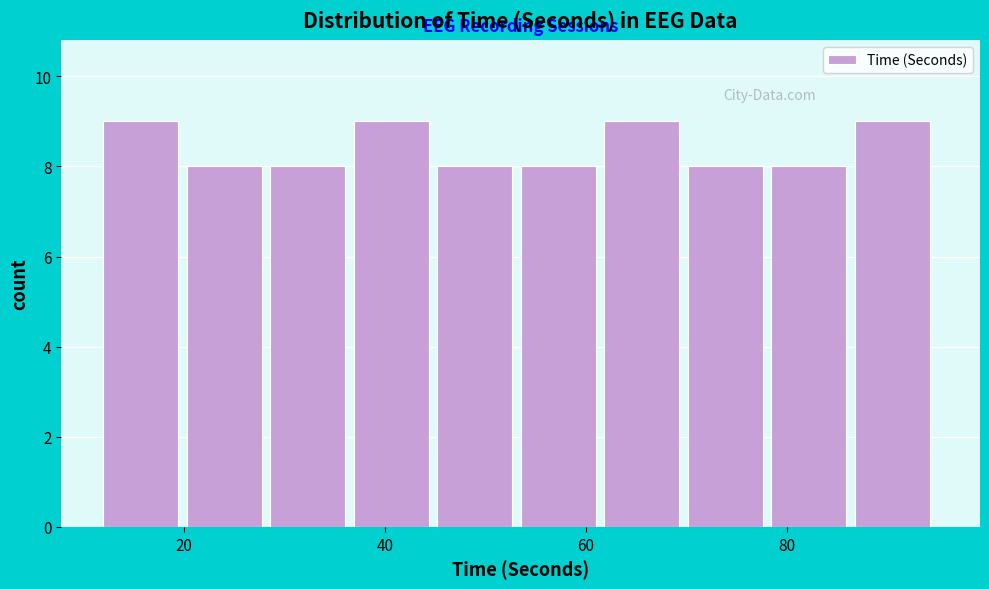

How tall is the bar that spans 46 to 54 on the x-axis? Neither the bar edges nor the heights are printed on the chart, so give them approximately, as read against the axes.

8